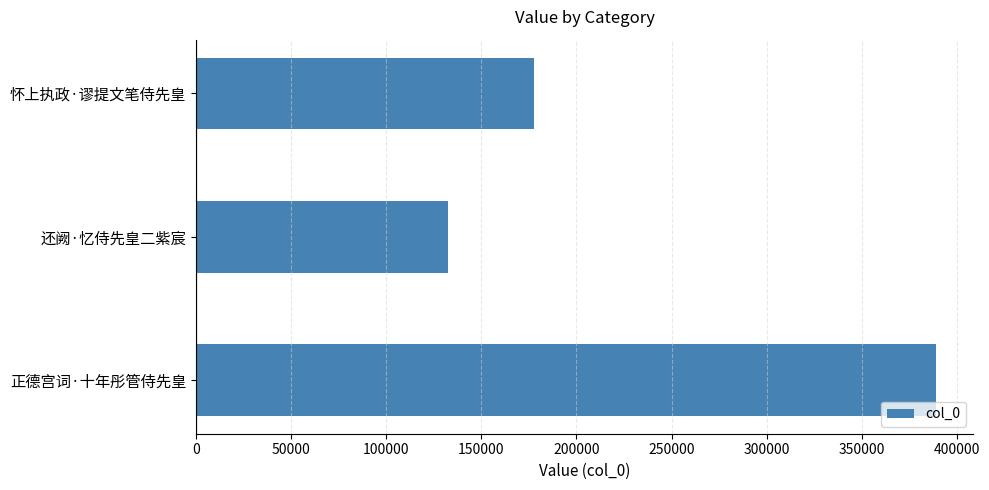

True or false: the data shows 123194 at 正德宫词·十年彤管侍先皇.

False